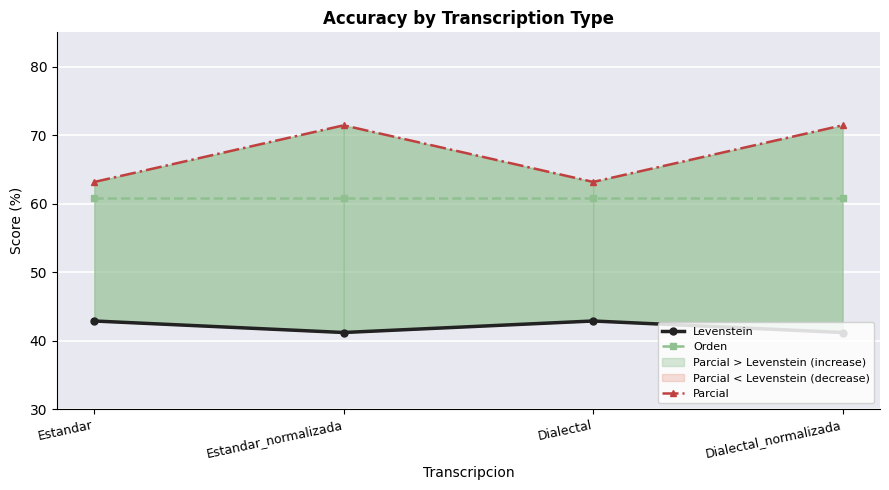

What is the sum of the Levenstein values at Estandar_normalizada and Estandar?

84.0